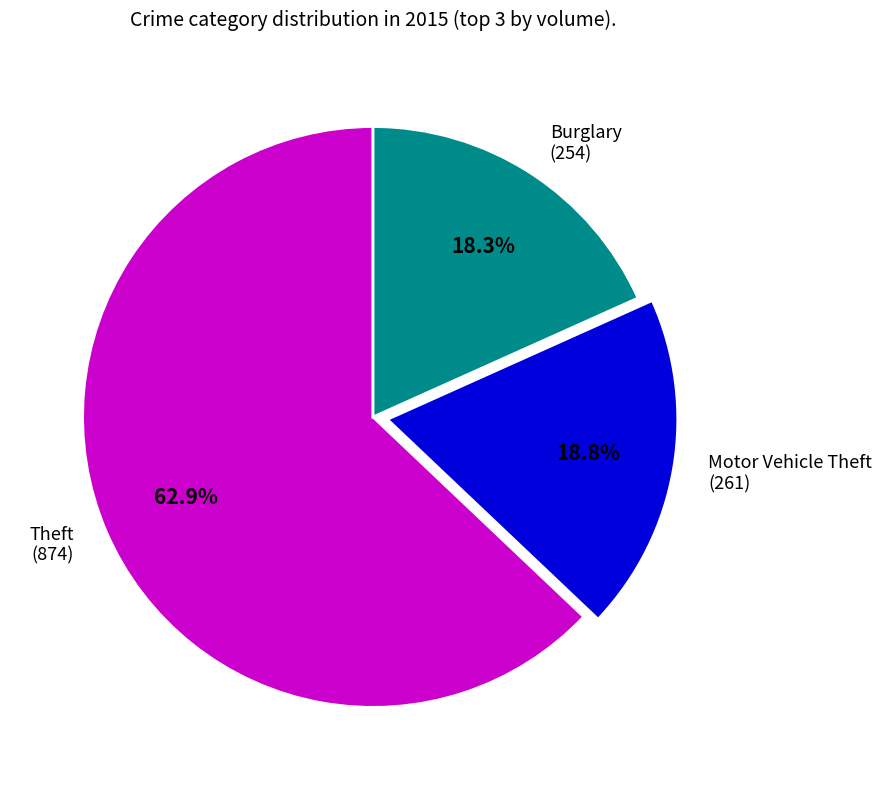

Which has a higher value, Motor Vehicle Theft (261) or Theft (874)?

Theft (874)